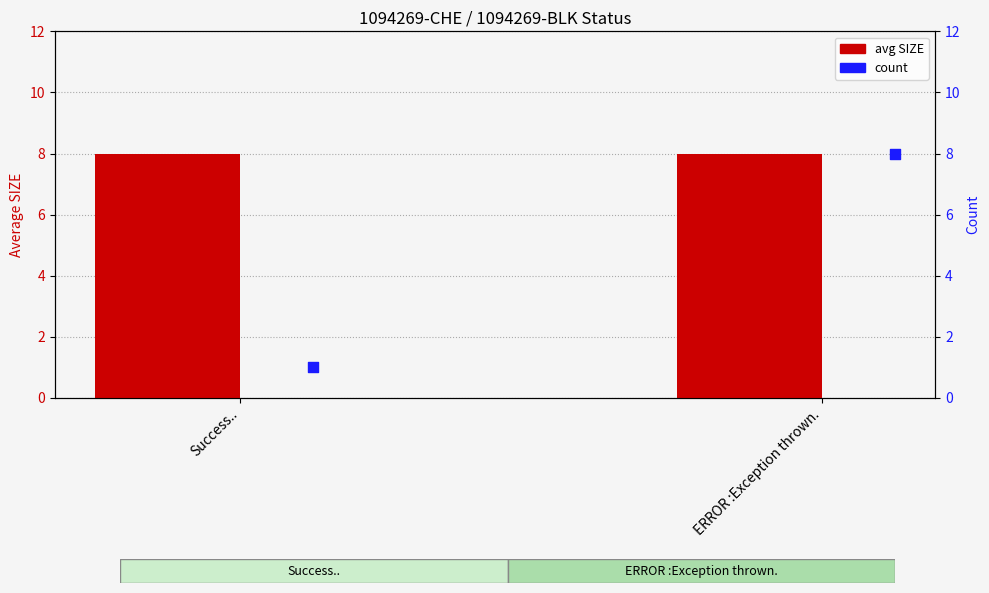

Which series has the largest total across all categories?

avg SIZE